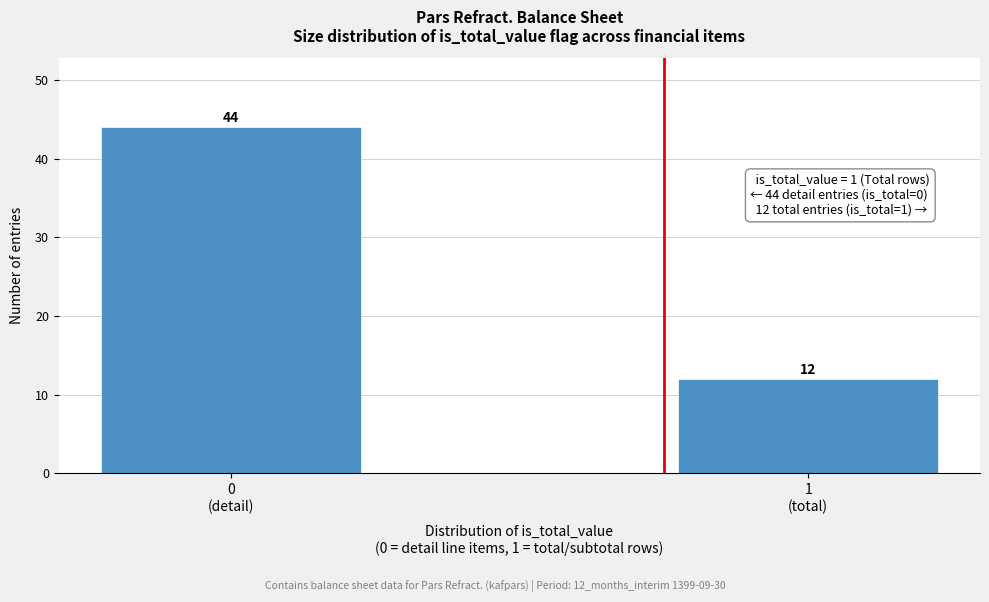

Reading left to right, what are all the values shown in this chart?

44	12